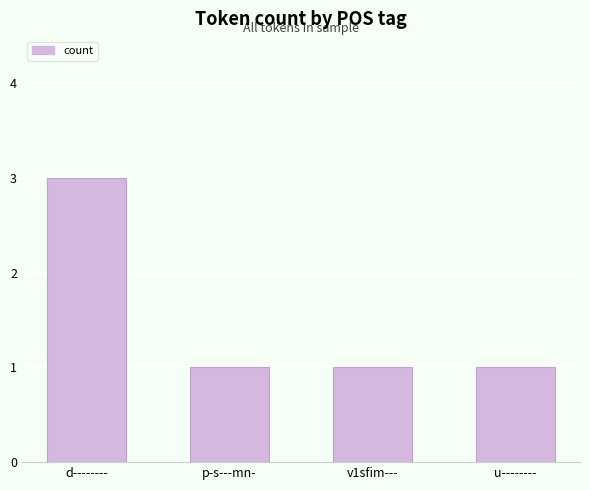

Approximately how many times larger is the value at d-------- compared to v1sfim---?

3.0